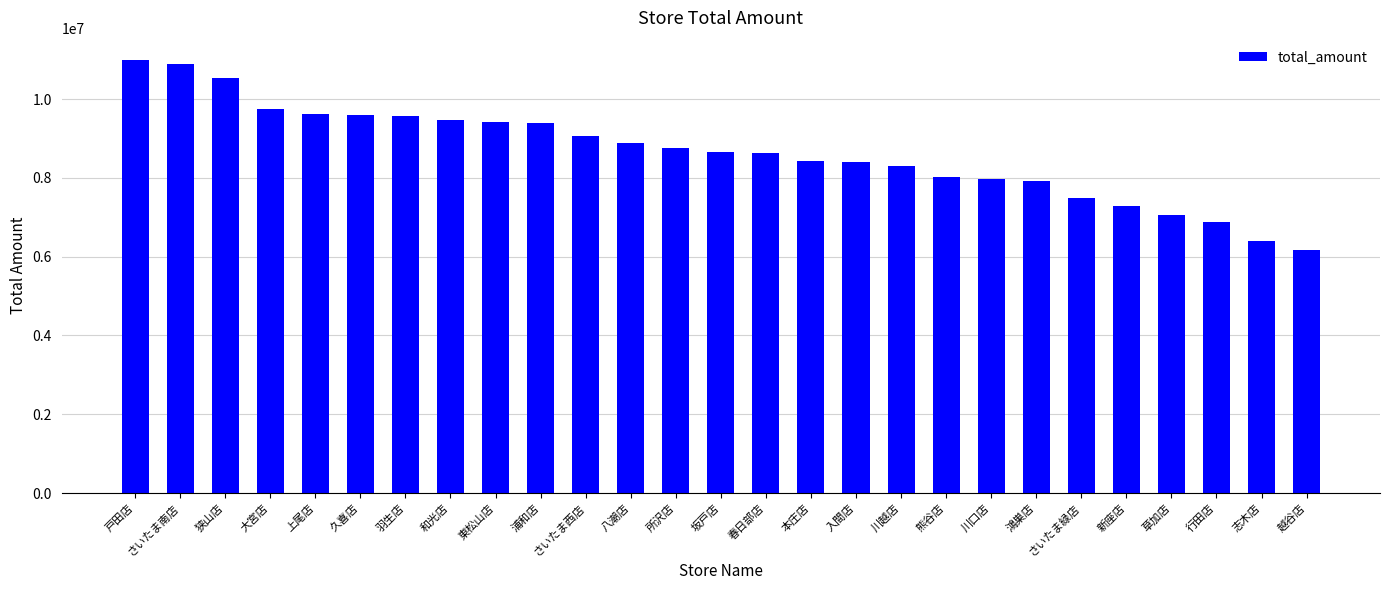

How many bars are there in total?

27